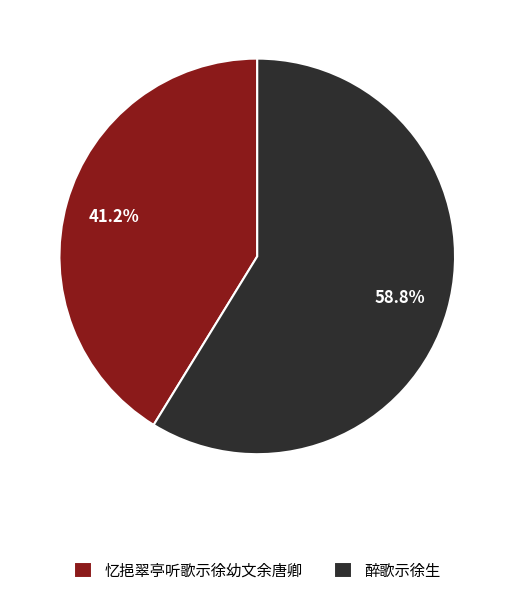

What is the smallest slice in the pie chart?

忆挹翠亭听歌示徐幼文余唐卿